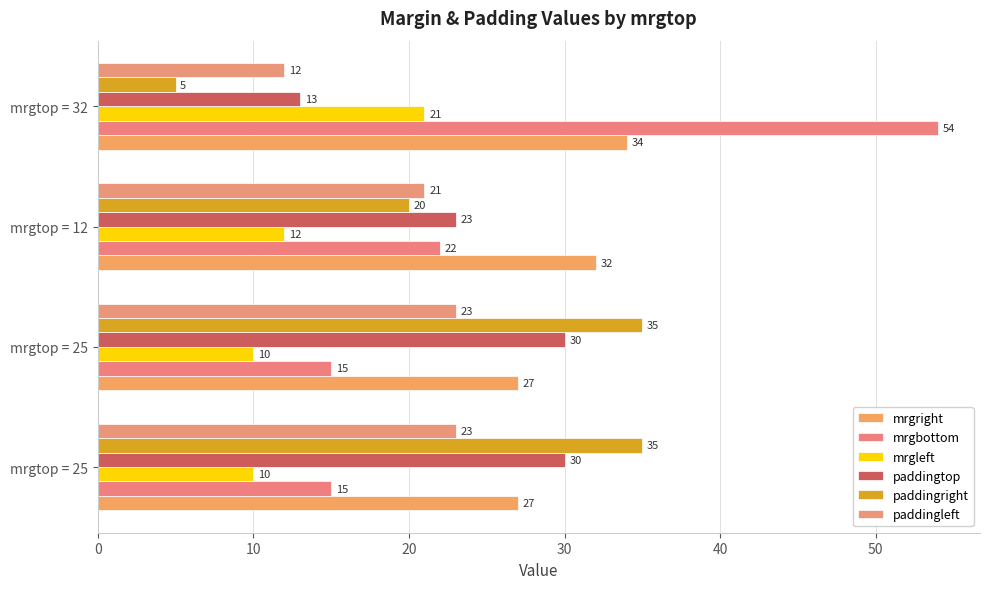

Count the number of data series in this chart.

6